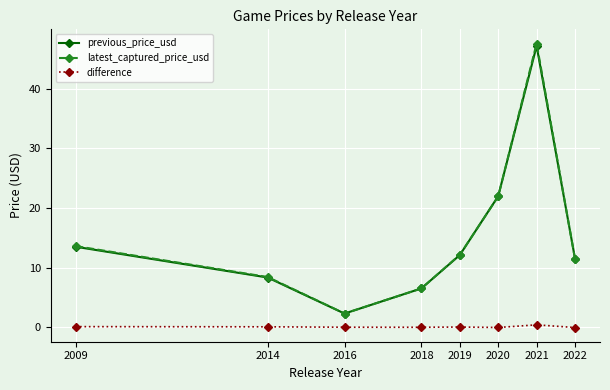

The latest_captured_price_usd series shows 8.4 at 2014. True or false?

True